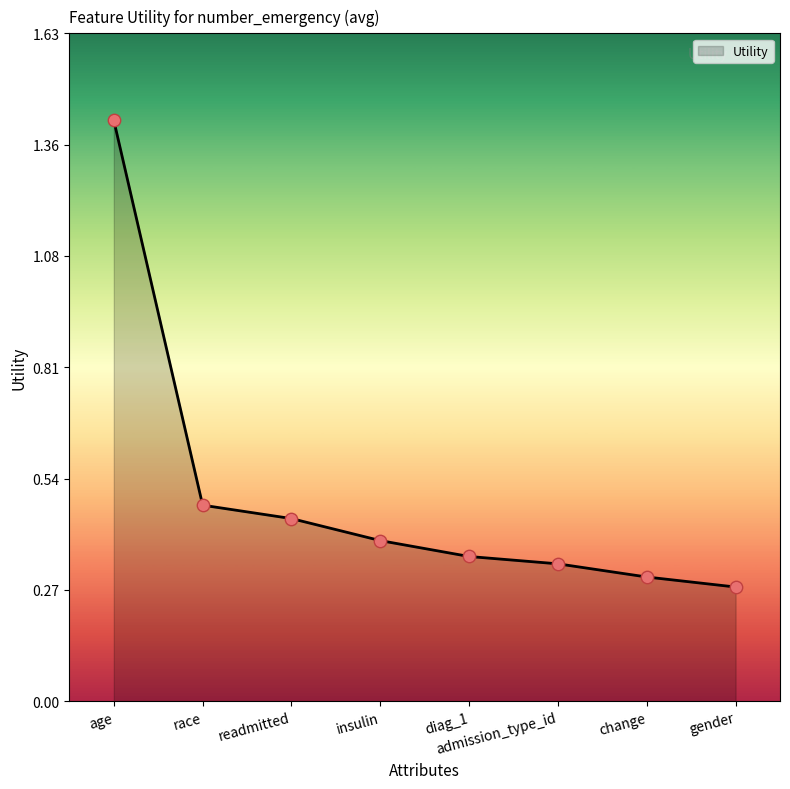

Which has a higher value, age or insulin?

age